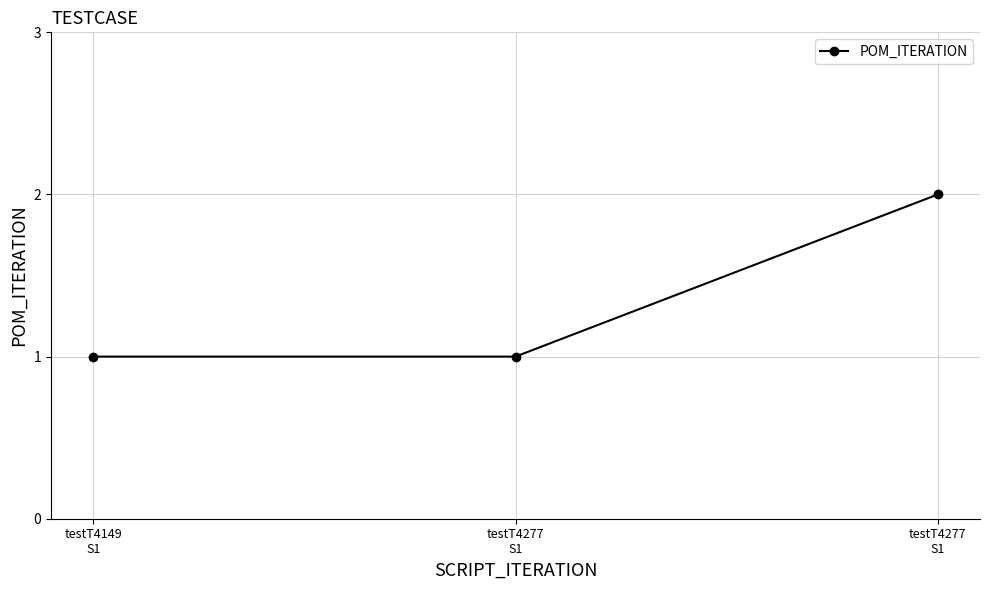

How many lines are shown in the chart?

1